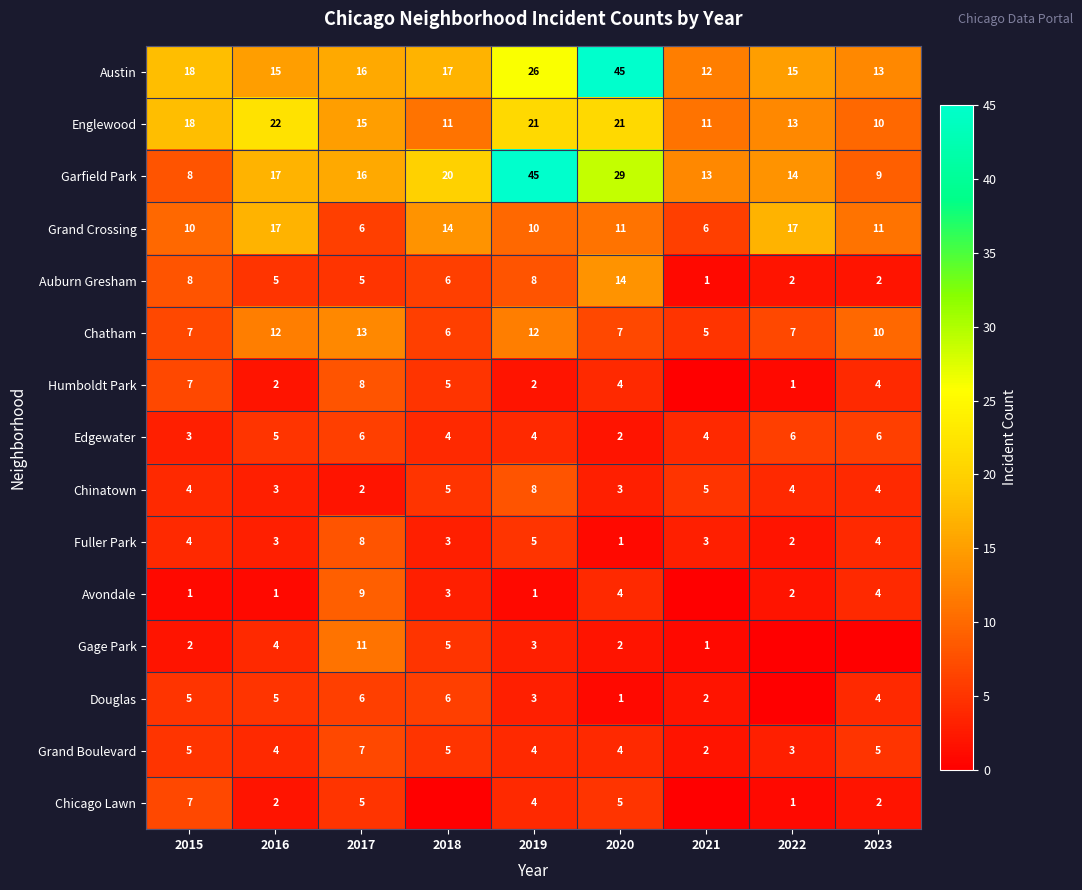

What is the minimum value for Austin?

12